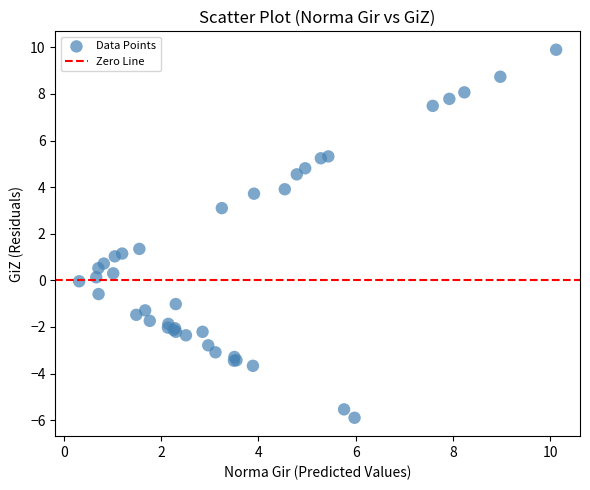

What Y value in the scatter plot is closest to 2?

1.4